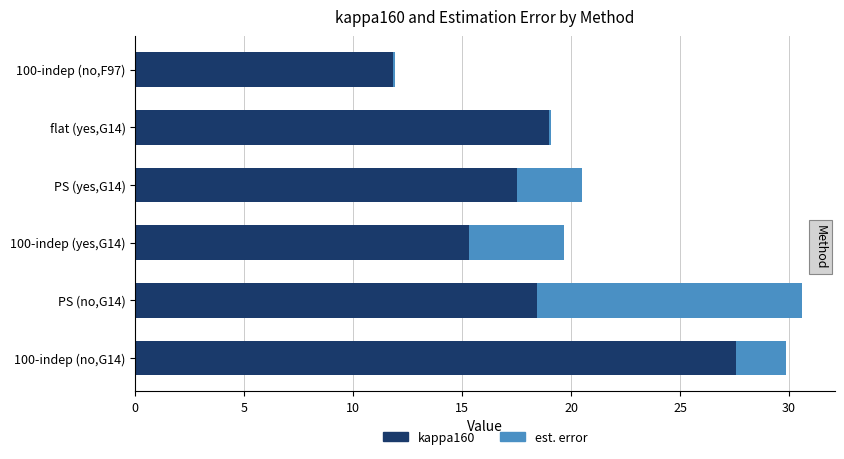

What is the total value across all series at 100-indep (yes,G14)?

19.7